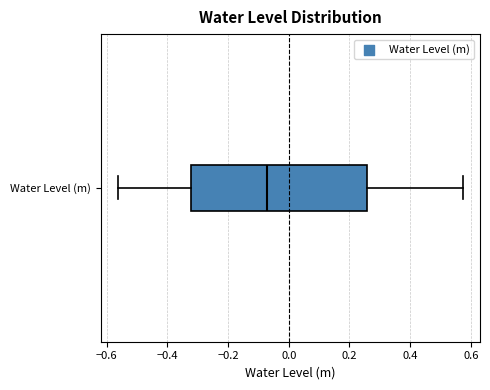

Transcribe this box plot: give where the median line is, the range the box spans, and where the two whiskers end, as read against the x-axis. The values are not printed on the chart, so give them approximately, as read against the axis.

median -0.08, box -0.32 to 0.26, whiskers -0.56 to 0.58